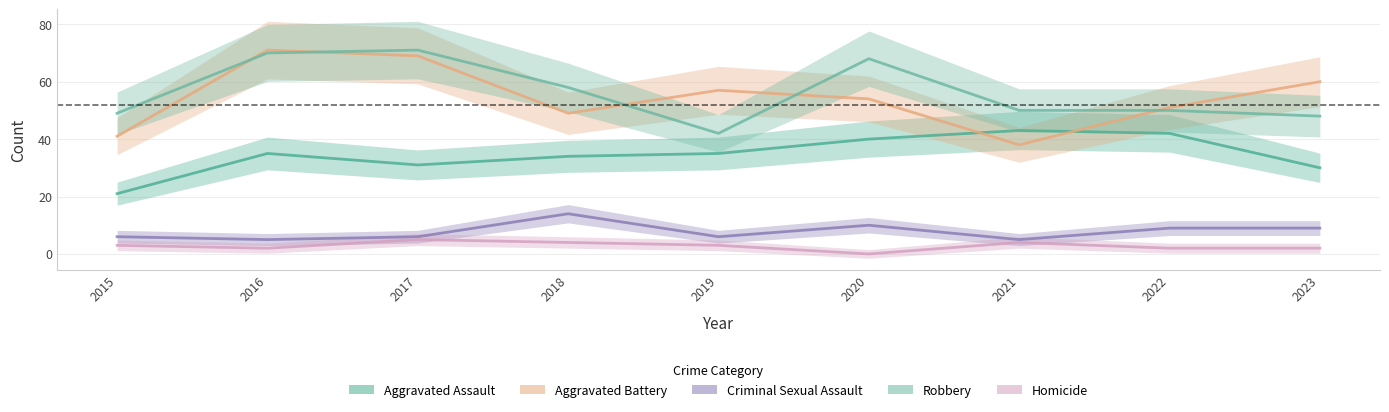

Rank the series by their maximum value, from highest to lowest.

Aggravated Battery, Robbery, Aggravated Assault, Criminal Sexual Assault, Homicide